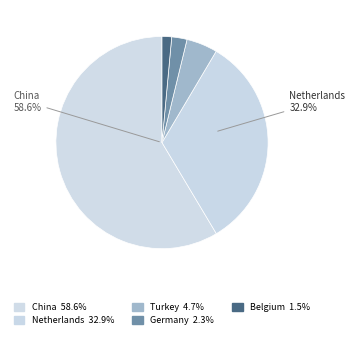

To the nearest percent, what is the difference between the Germany and Netherlands slice percentages?

31%